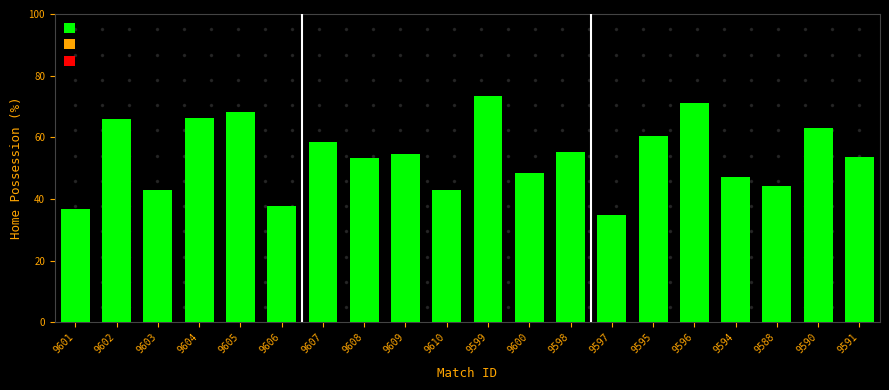

What is the approximate value at 9606?

37.7